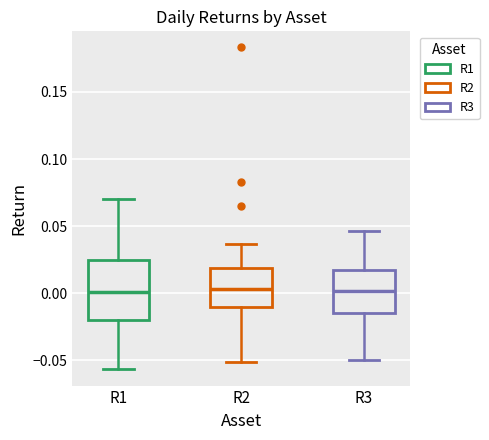

Reading left to right, transcribe this box plot: for each box, give where its median line is, the range the box spans, and where its two whiskers end, as read against the y-axis. The values are not printed on the chart, so give them approximately, as read against the axis.

R1: median 0.000, box -0.020 to 0.025, whiskers -0.055 to 0.070
R2: median 0.005, box -0.010 to 0.020, whiskers -0.050 to 0.035
R3: median 0.000, box -0.015 to 0.020, whiskers -0.050 to 0.045